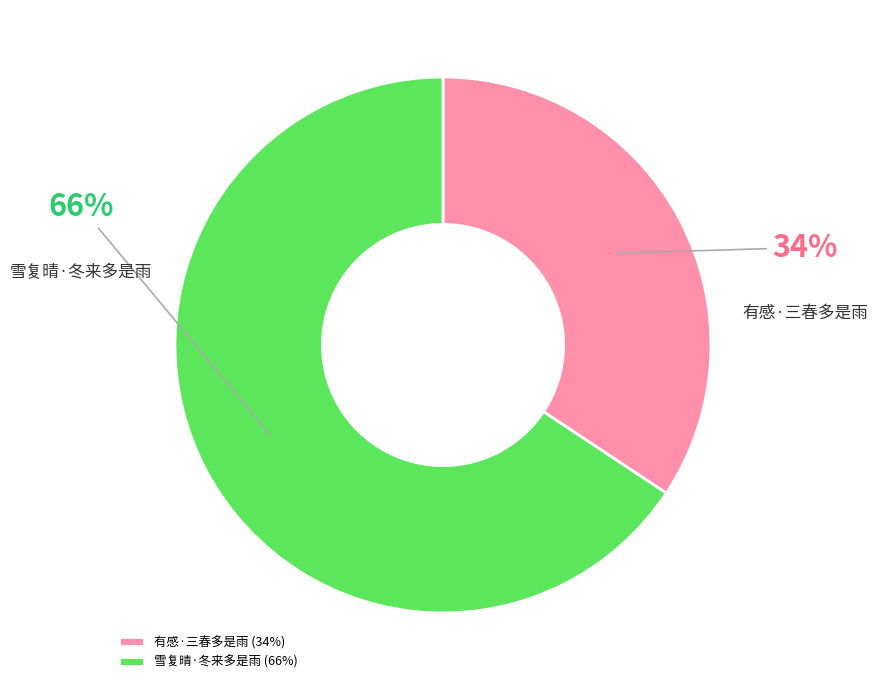

Is it true that 雪复晴·冬来多是雨 is 59% of the pie?

False